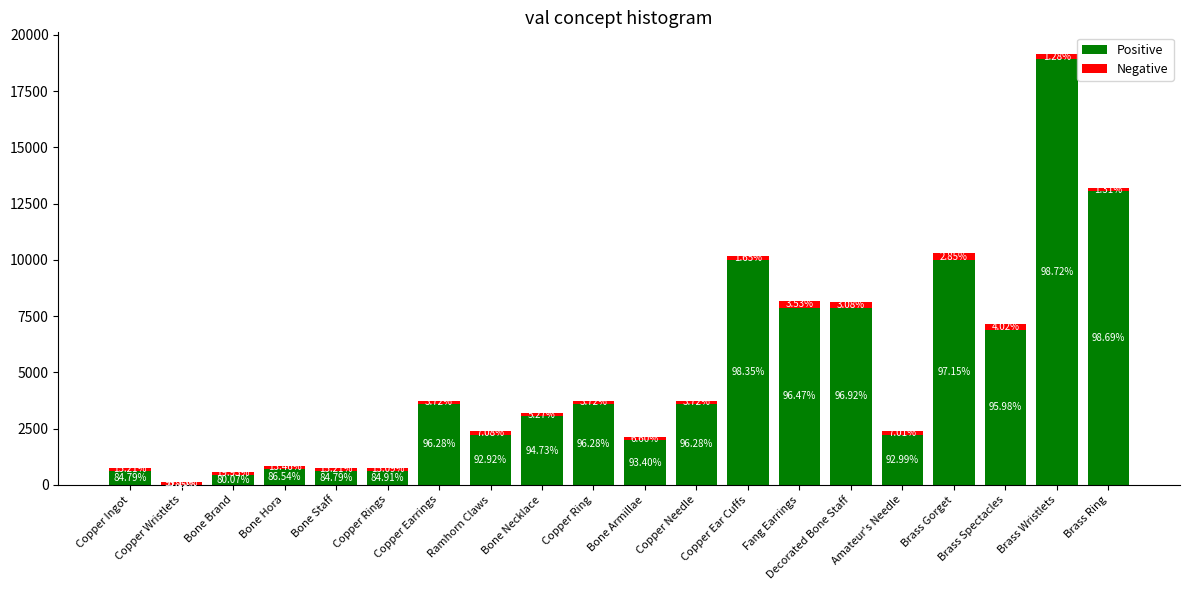

What are all the series names shown in the legend?

Positive, Negative